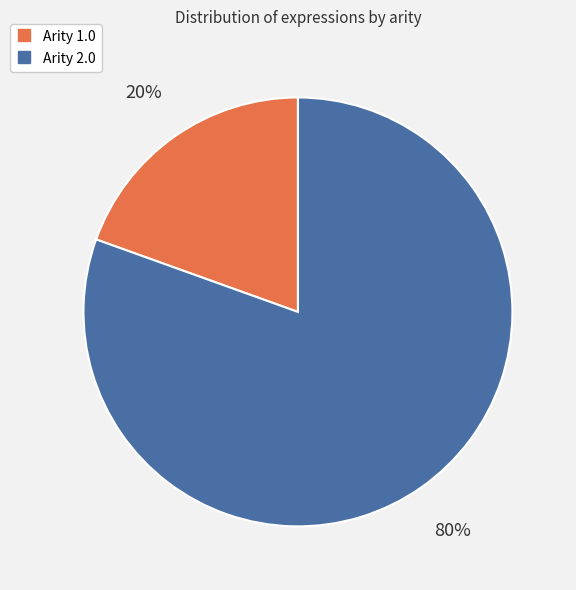

Is there any slice that represents more than half of the pie?

Yes